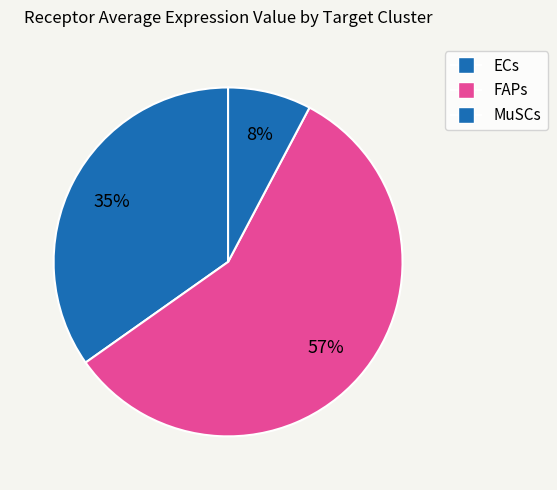

How many segments does this pie chart have?

3